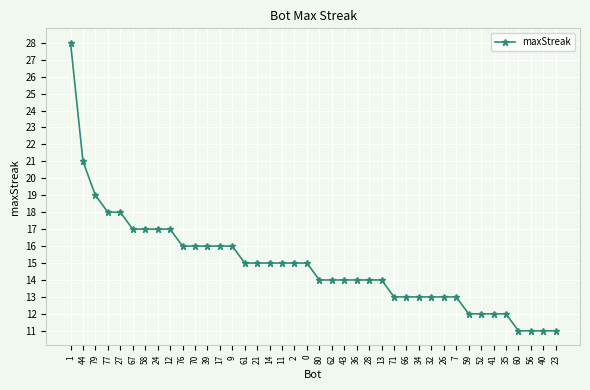

Reading left to right, list all the values displayed in this chart.

28	21	19	18	18	17	17	17	17	16	16	16	16	16	15	15	15	15	15	15	14	14	14	14	14	14	13	13	13	13	13	13	12	12	12	12	11	11	11	11